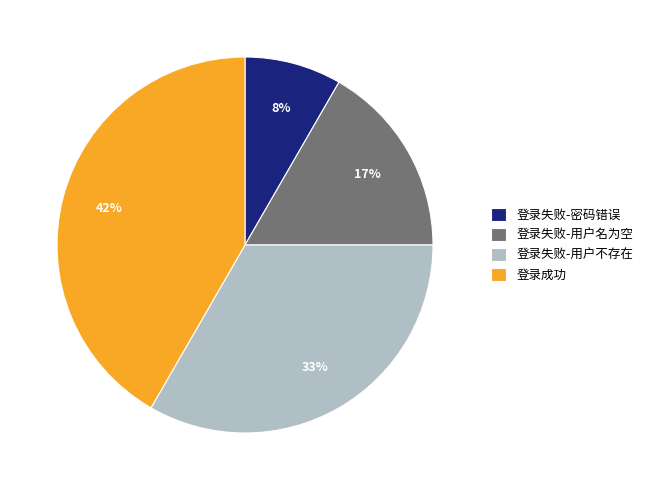

Does 登录失败-用户不存在 represent more than half of the total?

No